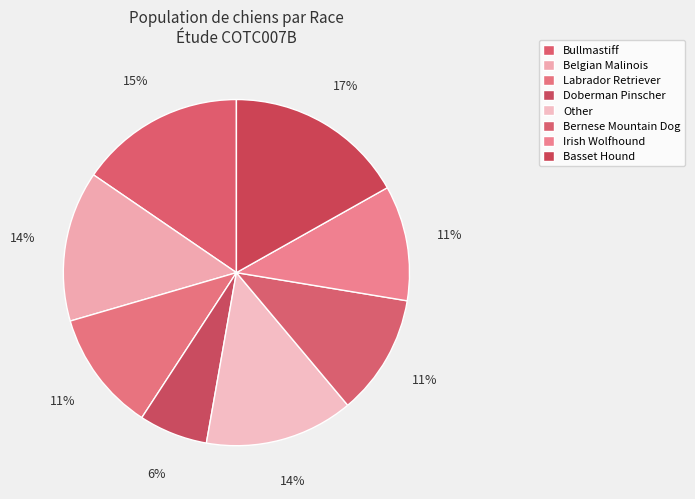

To the nearest percent, what is the combined percentage of Basset Hound and Bernese Mountain Dog?

28%